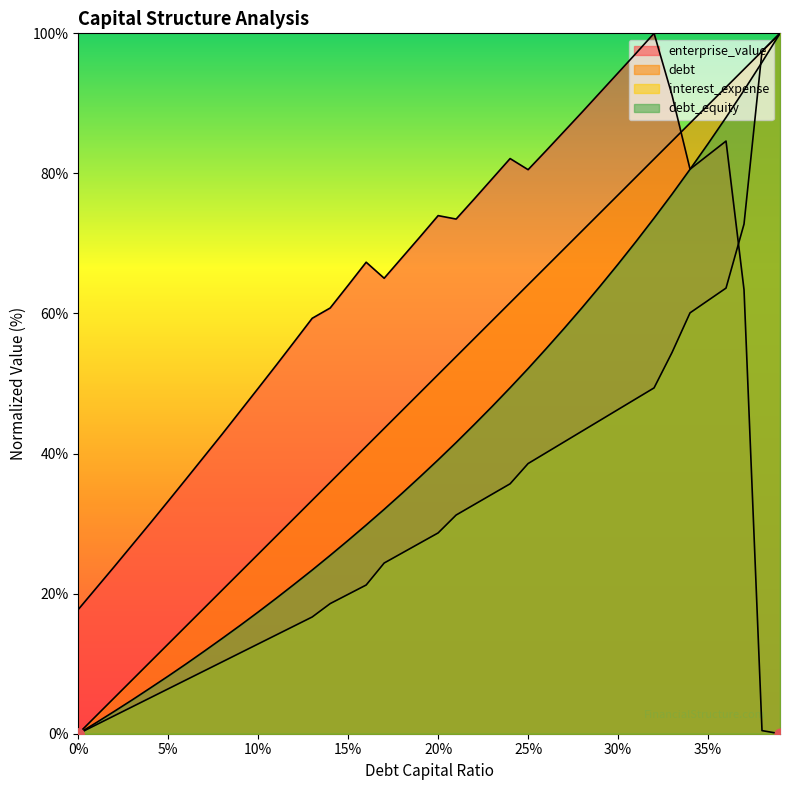

At which category is the sum across all series the highest?

0.36